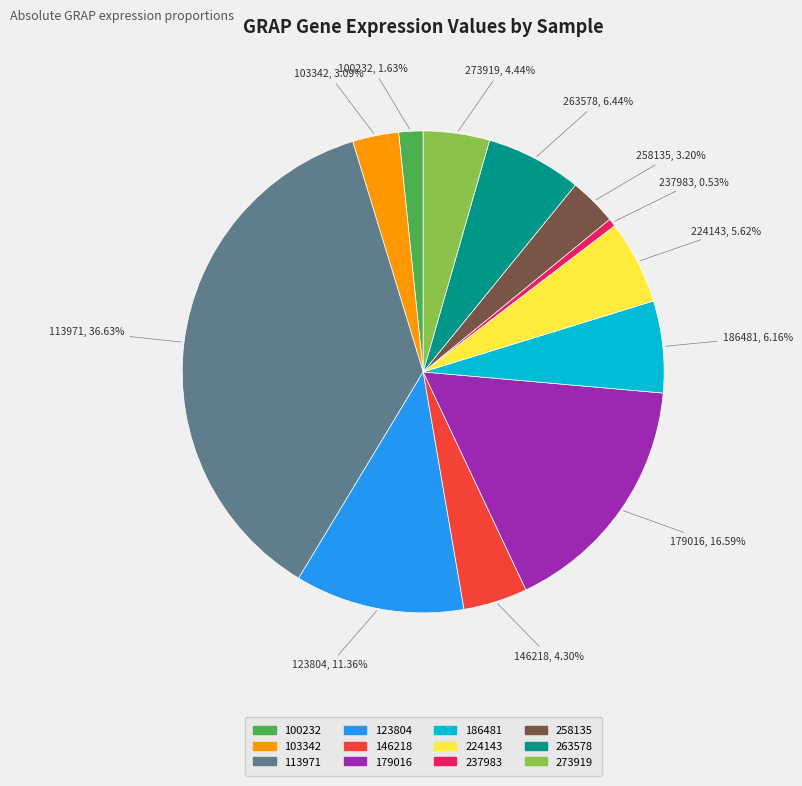

How many slices are in this pie chart?

12